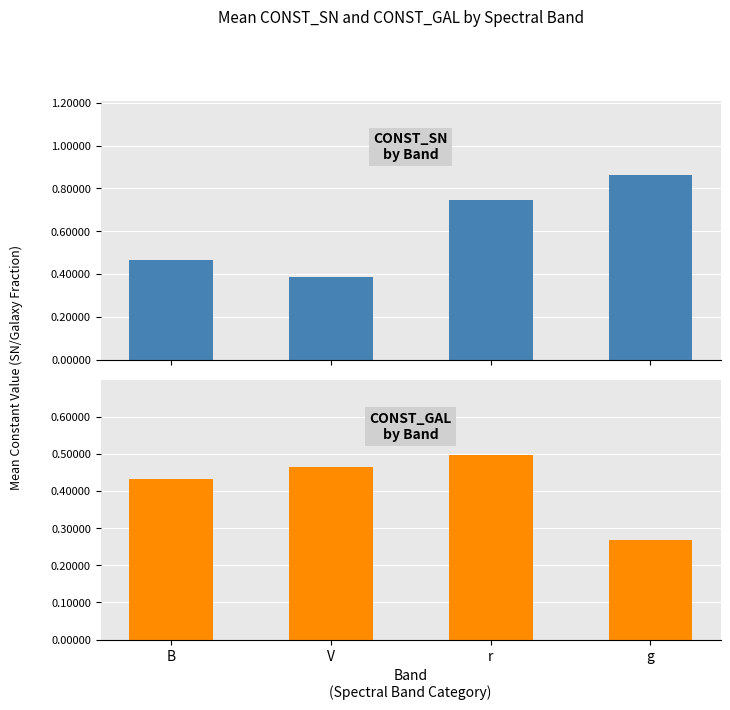

Count the CONST_GAL values in the range 0 to 1.

4